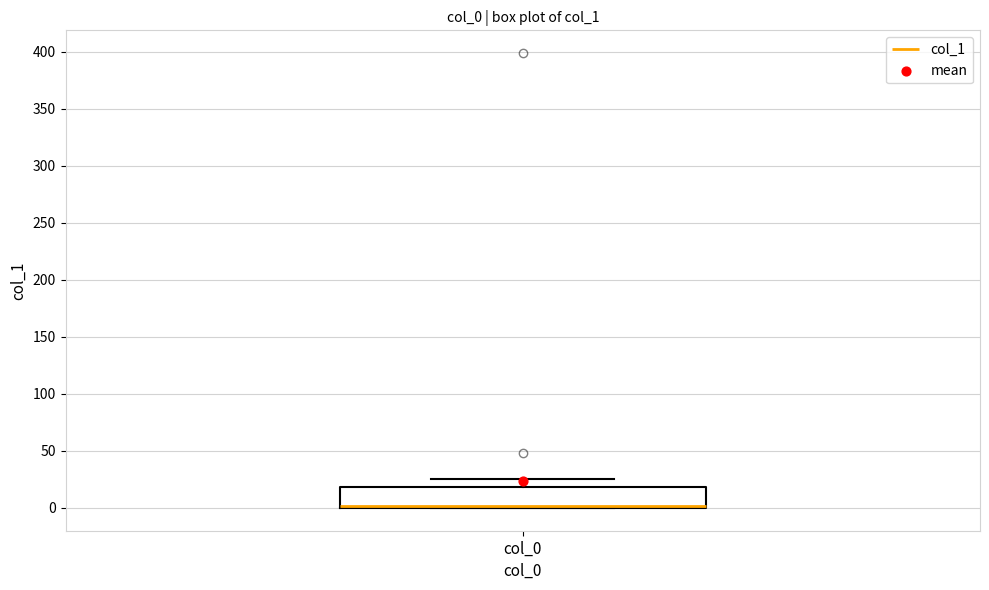

Transcribe this box plot: give where the median line is, the range the box spans, and where the two whiskers end, as read against the y-axis. The values are not printed on the chart, so give them approximately, as read against the axis.

median 0 (just above the box's lower edge), box 0 to 20, whiskers 0 to 25